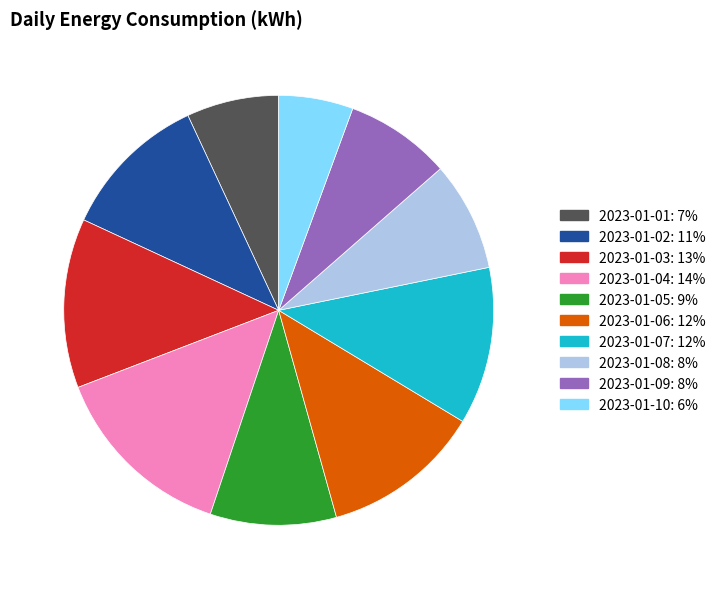

To the nearest percent, what portion does 2023-01-07 represent?

12%